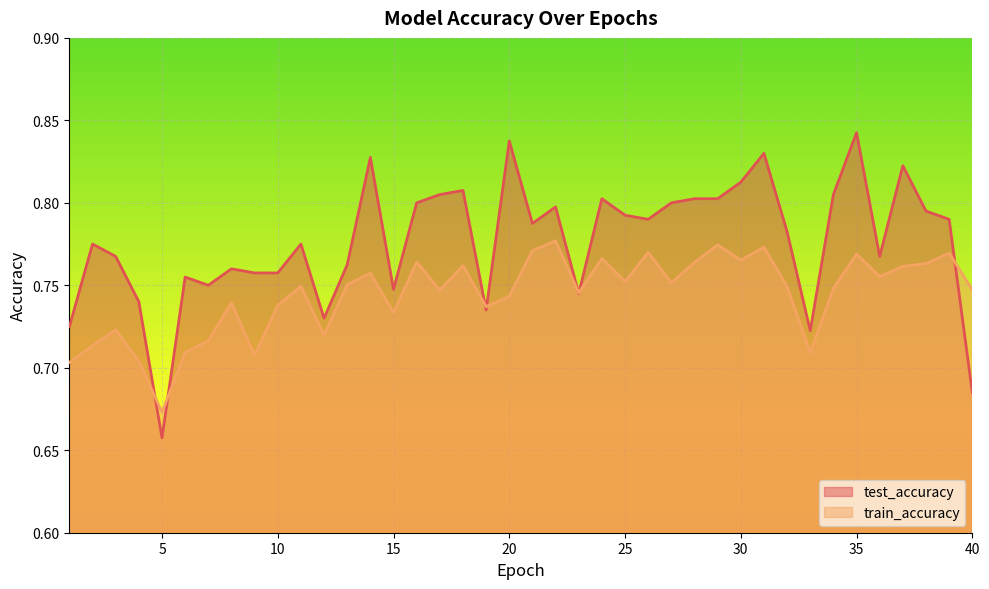

What is the total value across all series at 19?

1.5